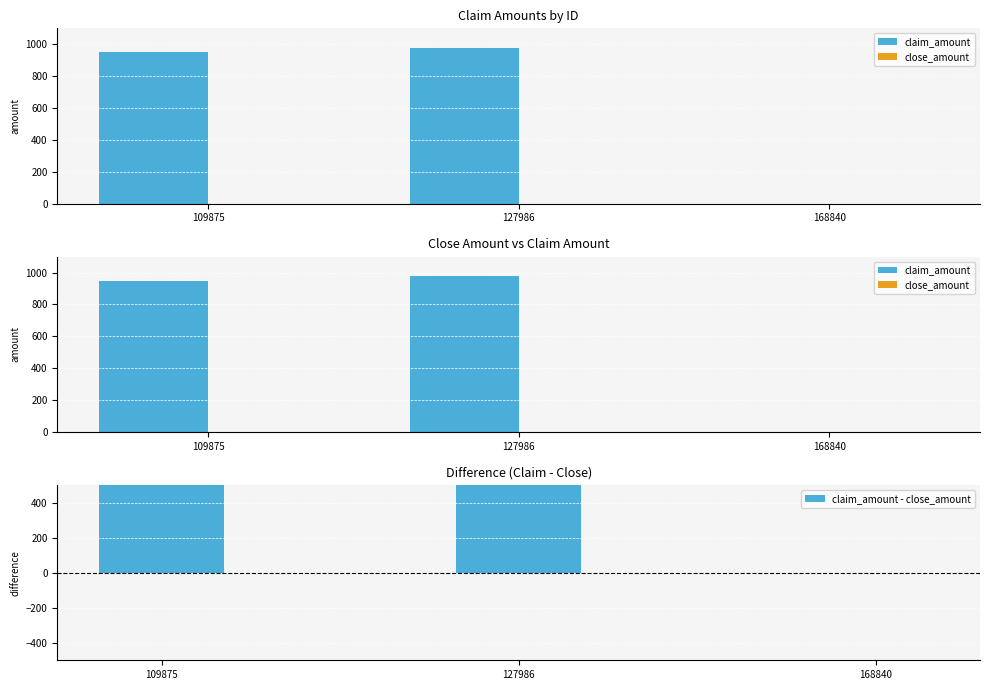

Where does the claim_amount - close_amount series first go above 950?

109875